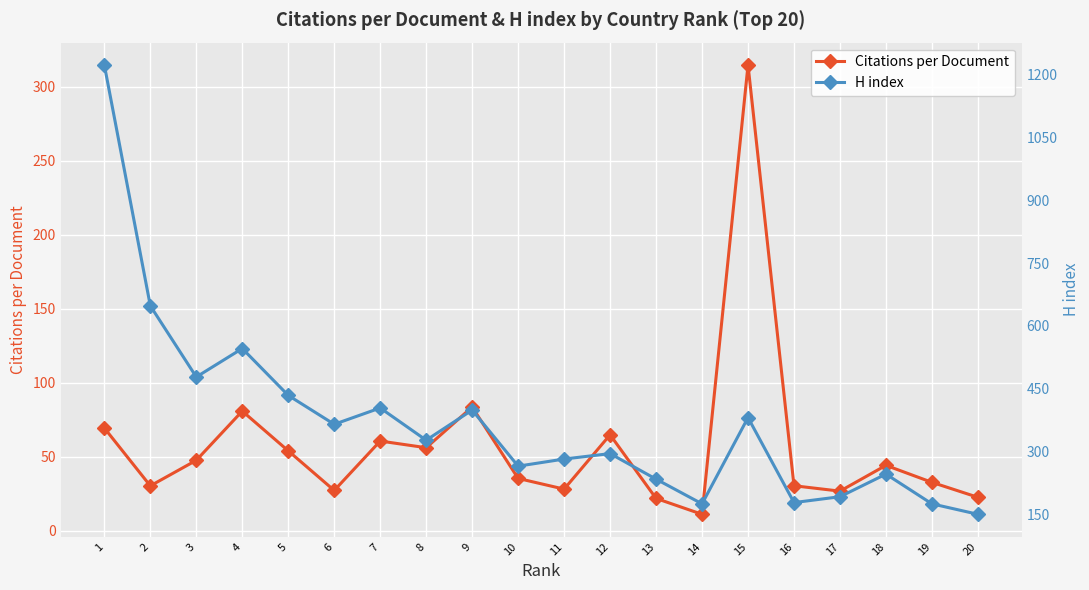

Is it true that H index equals 404.0 at 7?

True